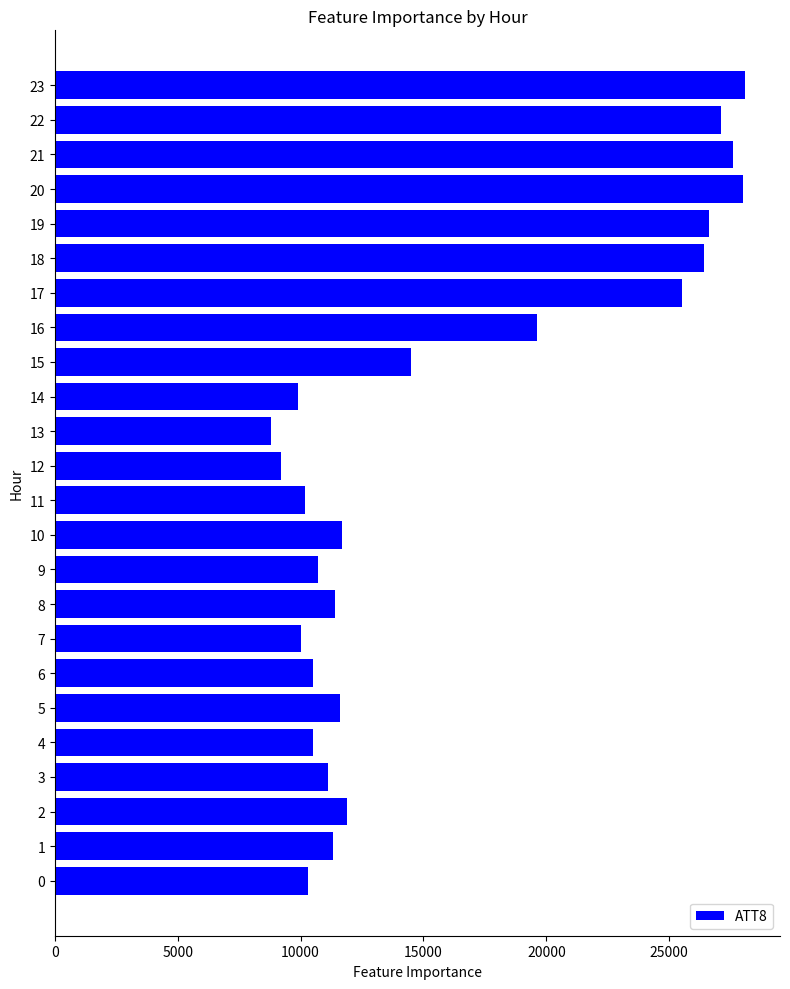

What value does the data have at 11, to the nearest 10?

10200